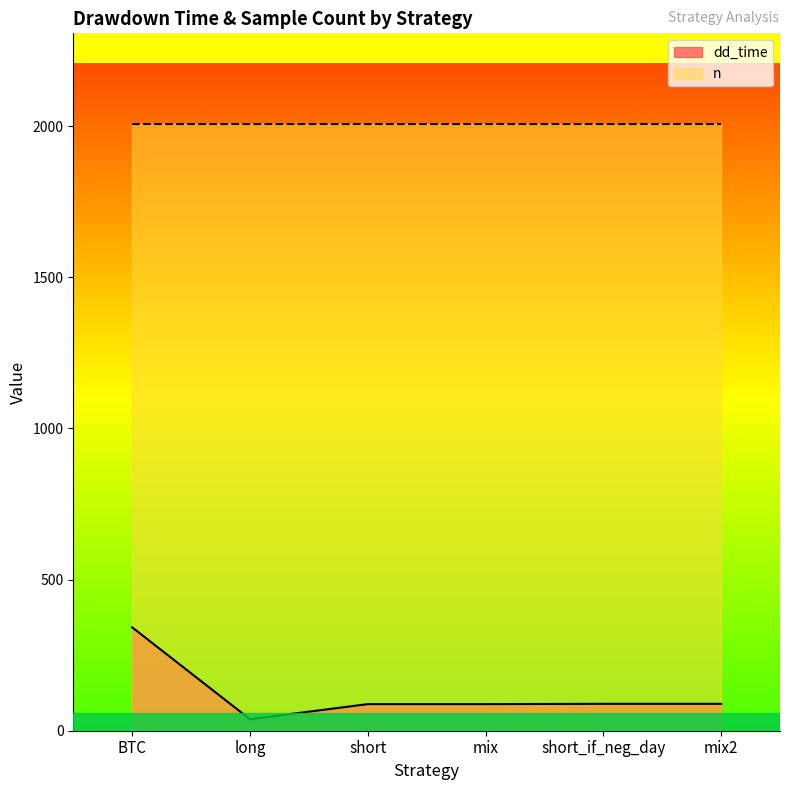

Is it true that the value at long is 60?

False